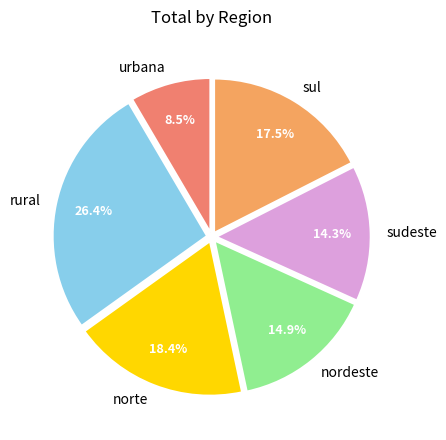

What is the largest slice in the pie chart?

rural